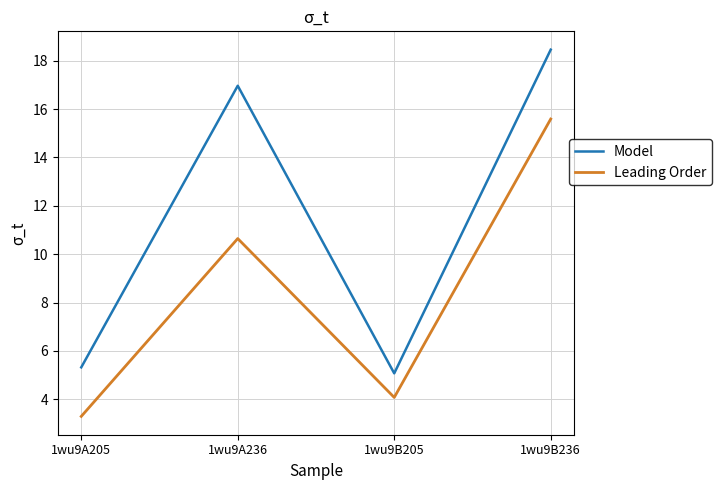

What is the maximum value for Model?

18.5